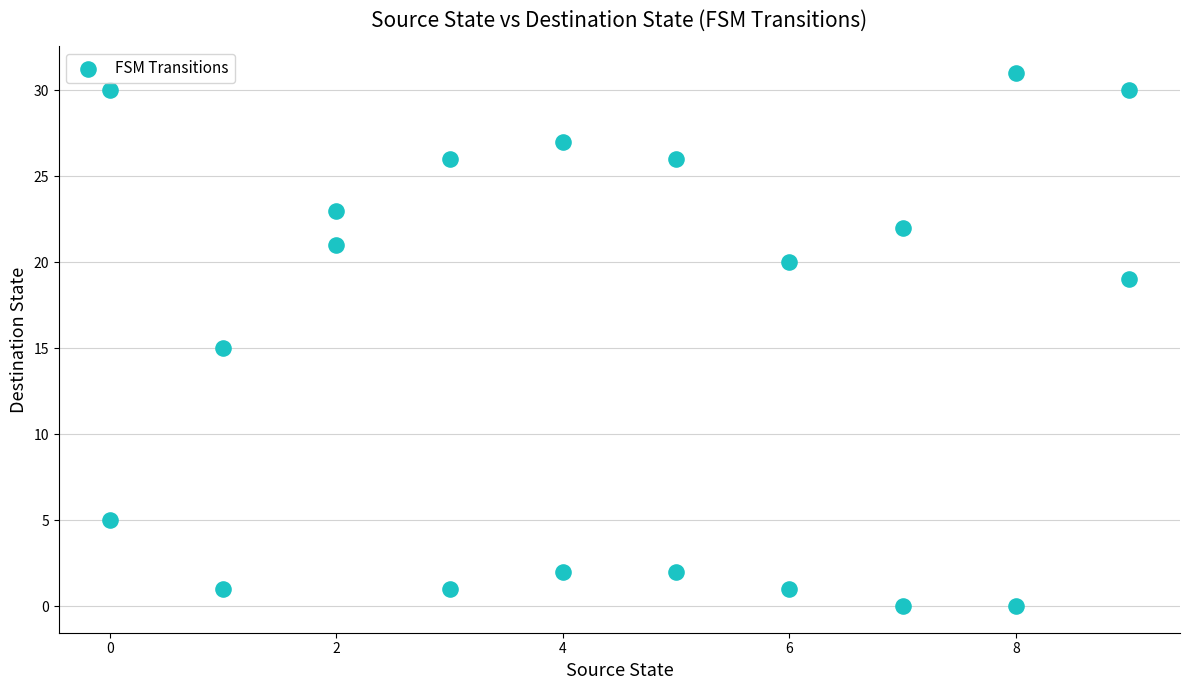

What is the range of X values (max minus min)?

9